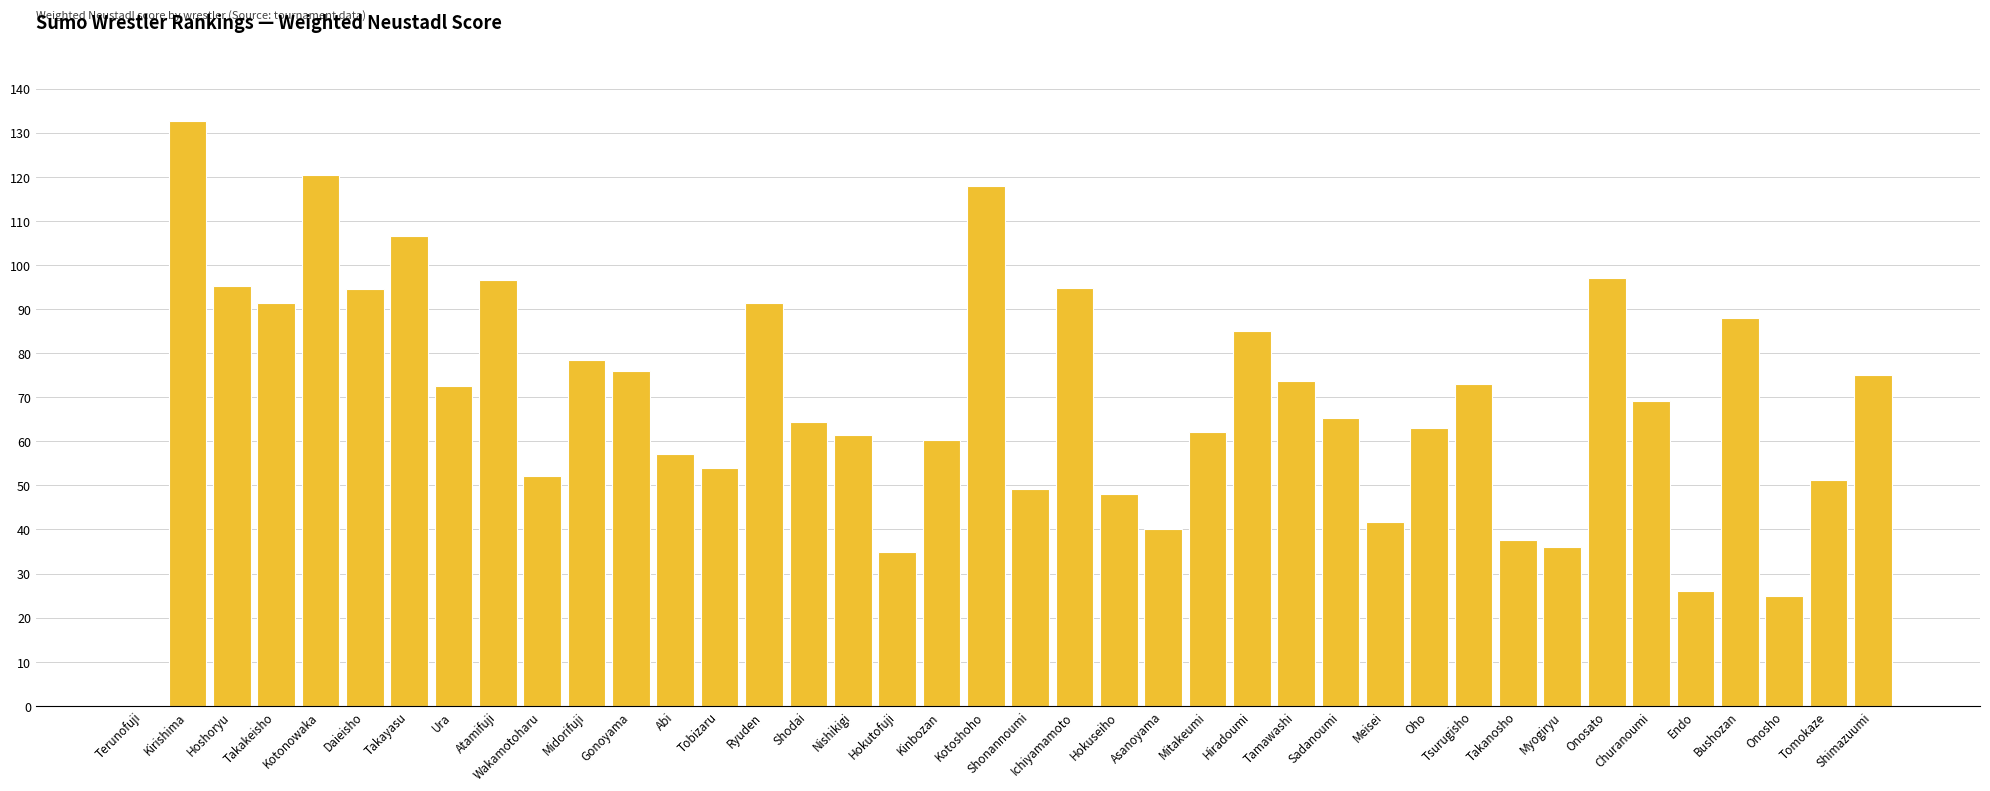

What is the ratio of the value at Churanoumi to the value at Kirishima?

0.5